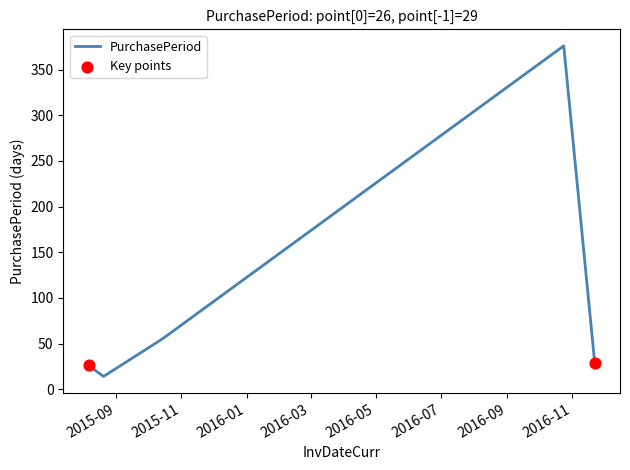

What is the smallest value displayed?

14